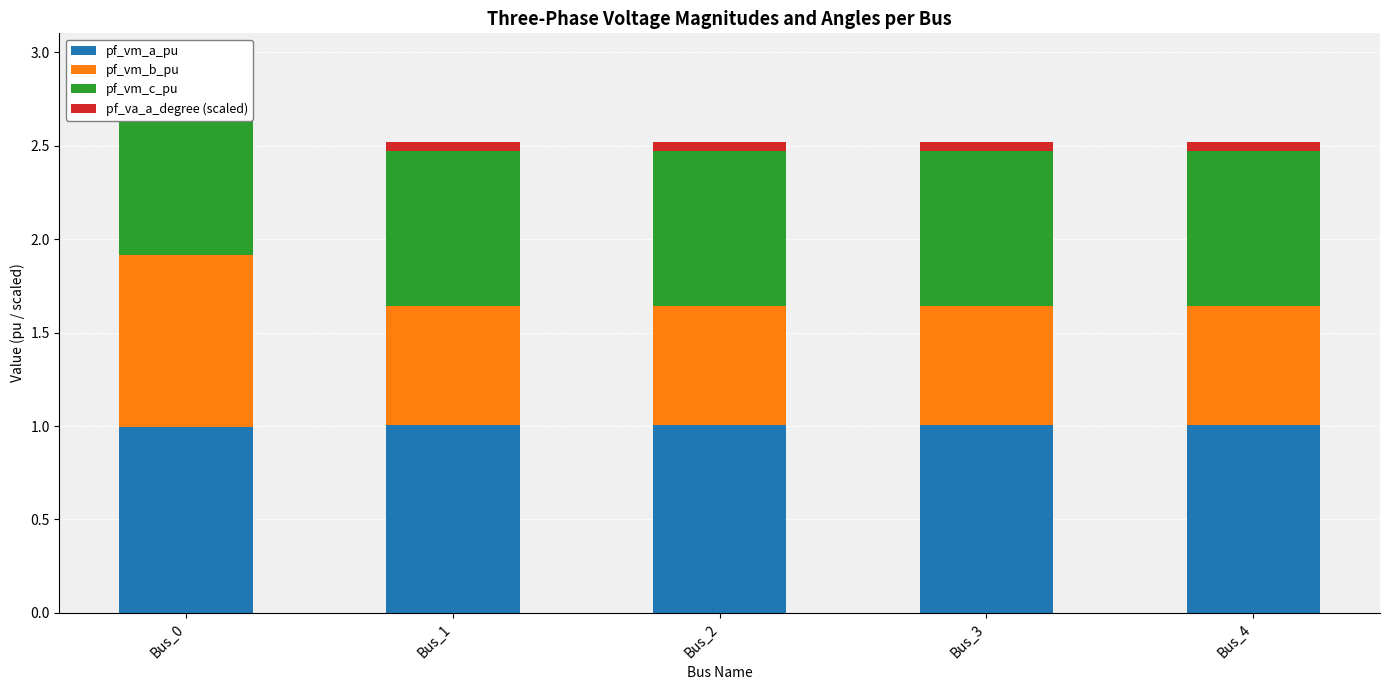

How many data points does each series have?

5